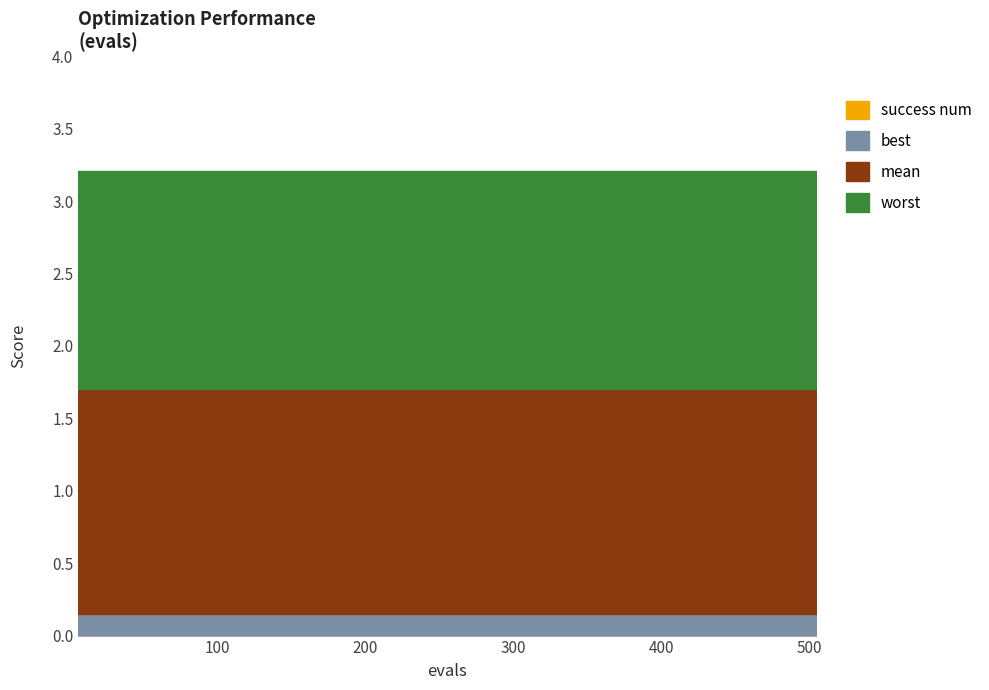

At which category does the chart reach its peak across all series?

6